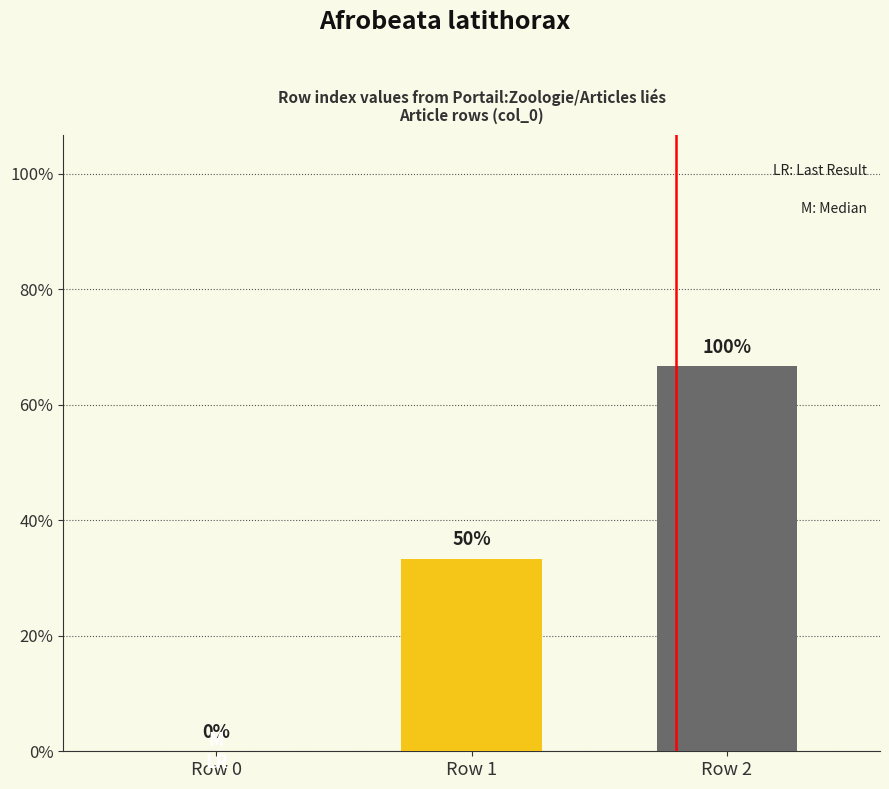

Are the bars horizontal?

No